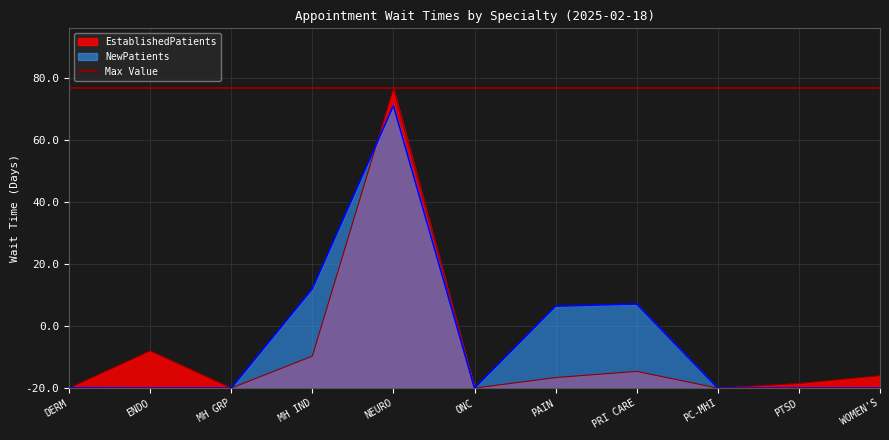

At ONC, list the series in order from largest to smallest.

EstablishedPatients, NewPatients